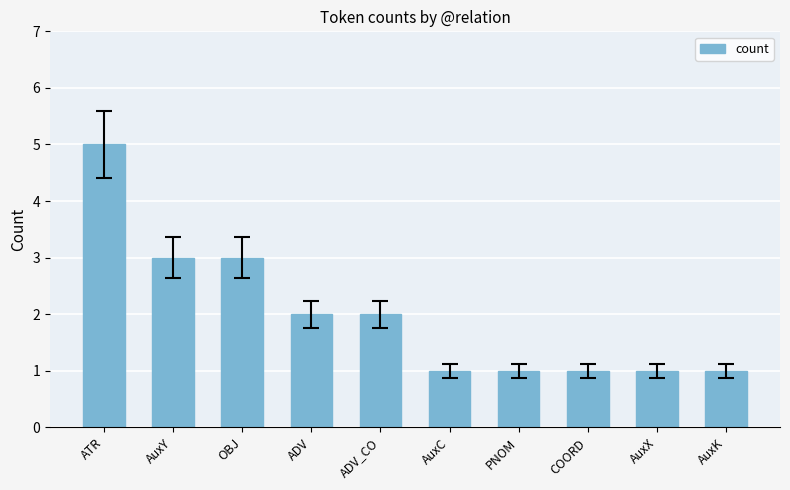

What is the label of the 1st bar from the left?

ATR